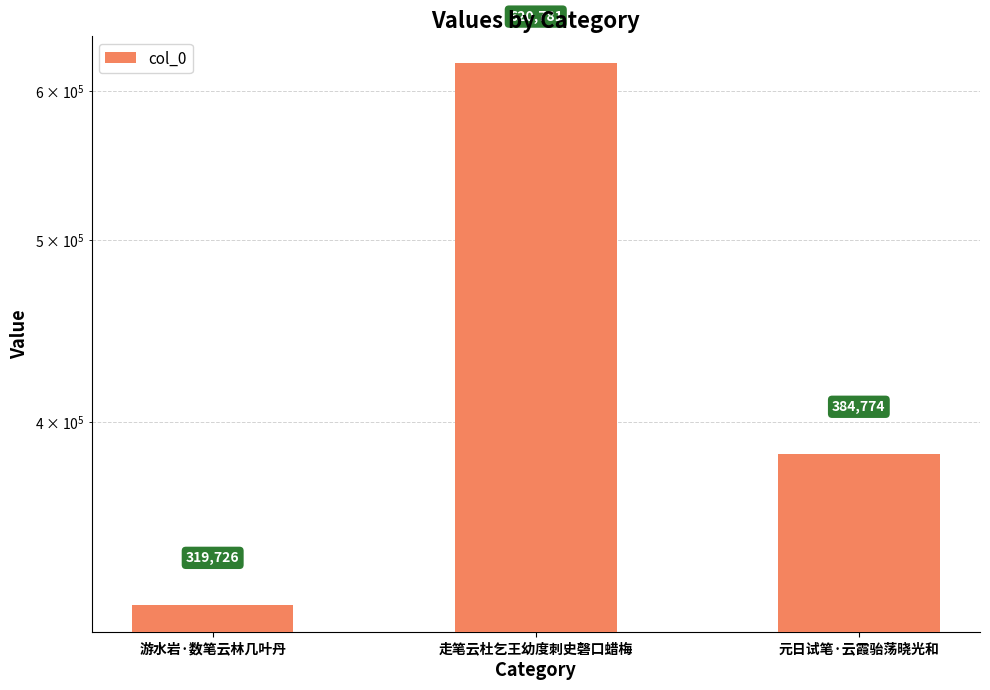

Reading left to right, transcribe all the data shown in this chart.

319726	620781	384774